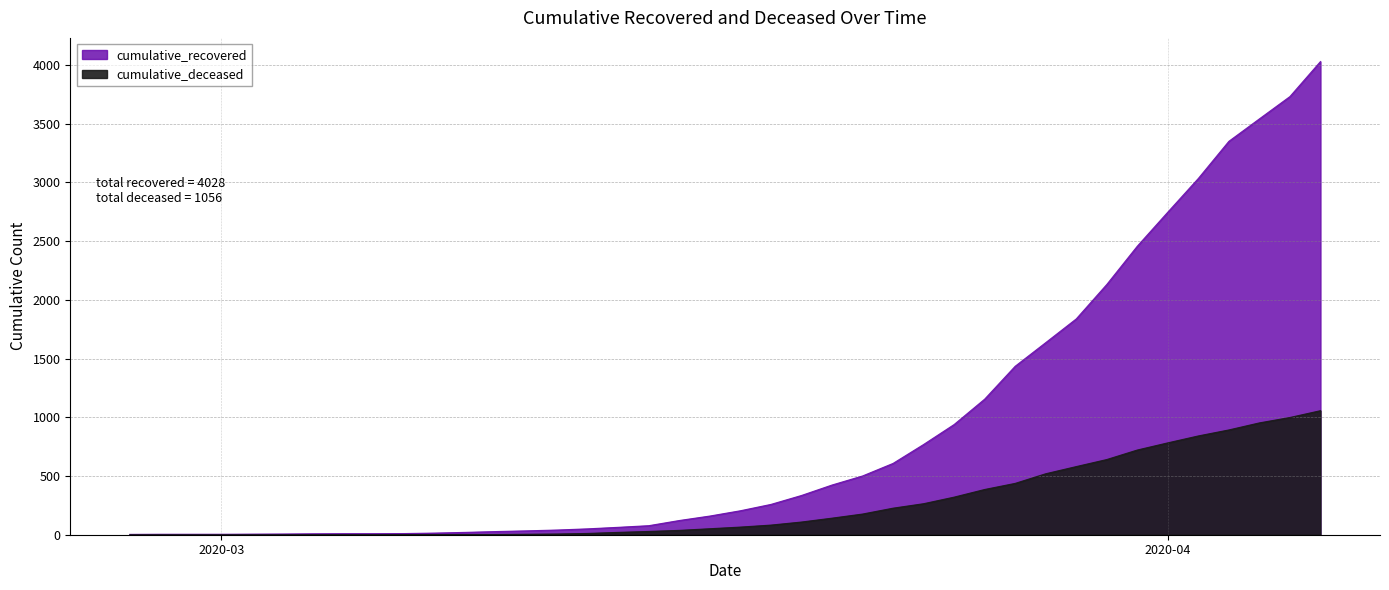

True or false: cumulative_deceased and cumulative_recovered intersect in this chart.

False